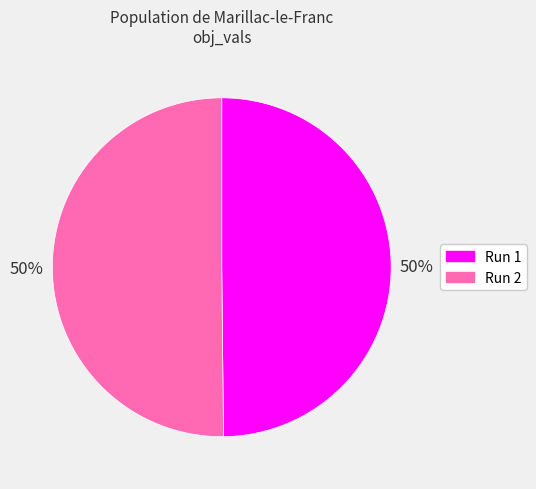

To the nearest percent, what portion does Run 1 represent?

50%